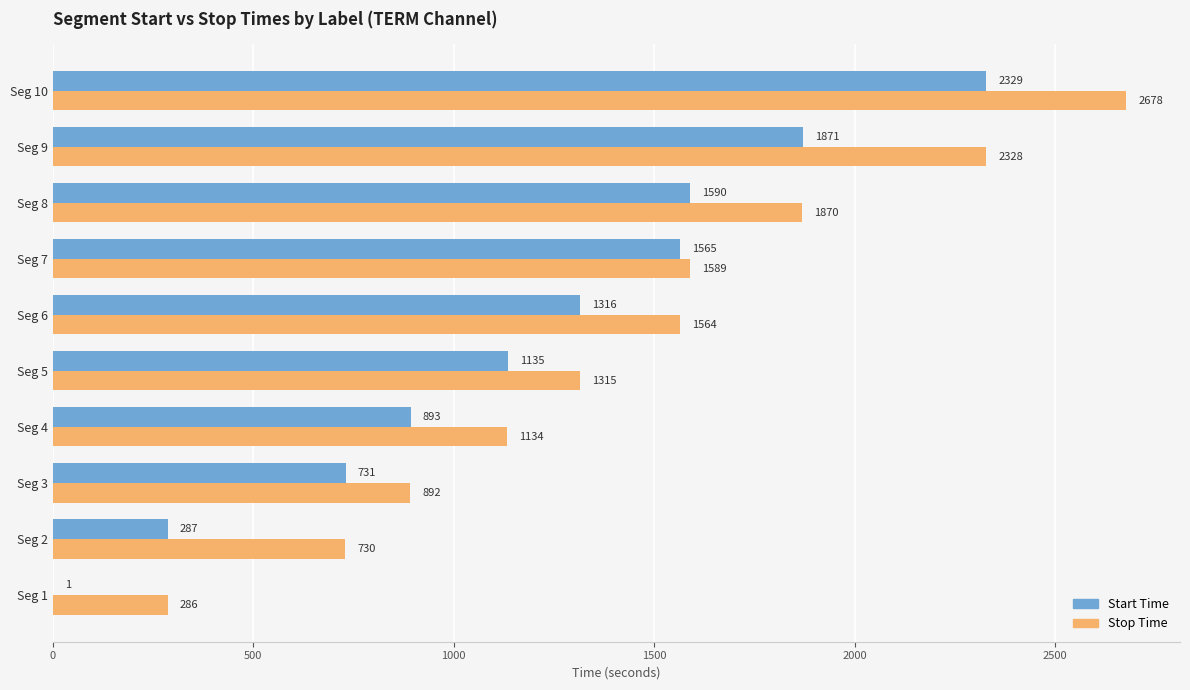

Is it true that Stop Time equals 2678 at Seg 10?

True